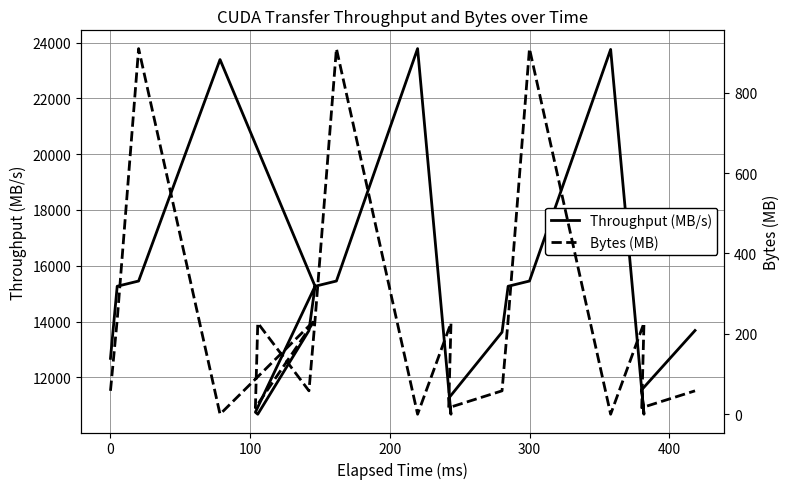

True or false: Bytes (MB) has more than 2 interior local peaks.

True